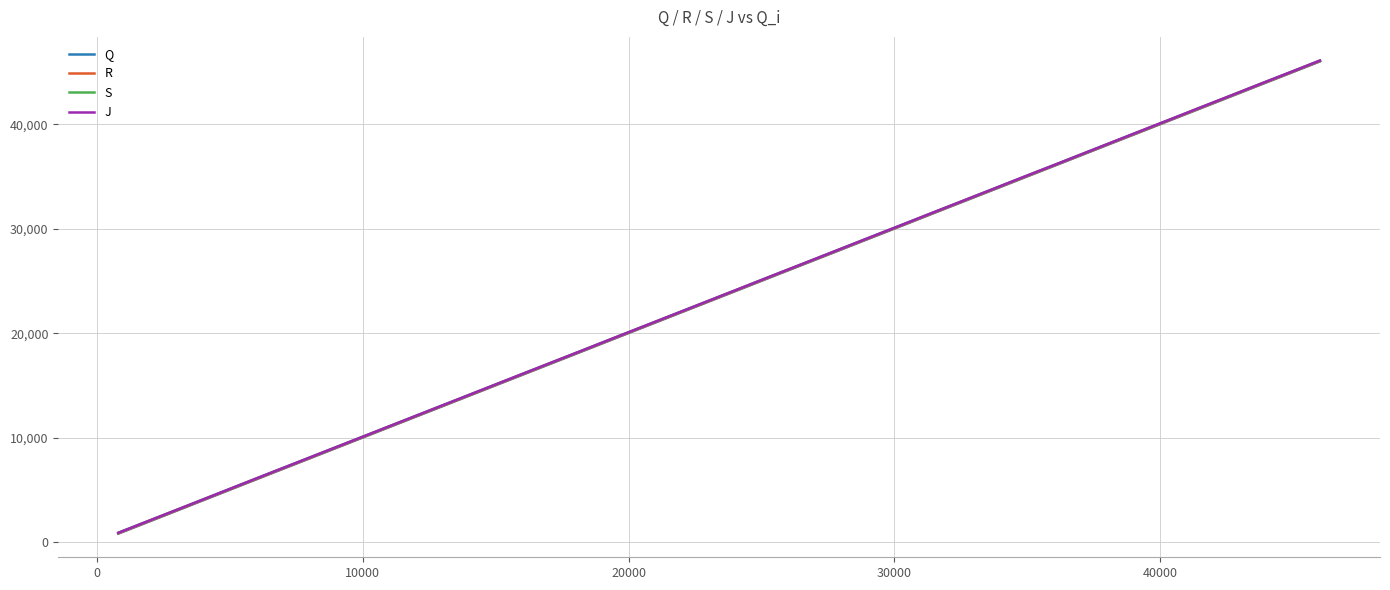

What is the maximum value for R?

46060